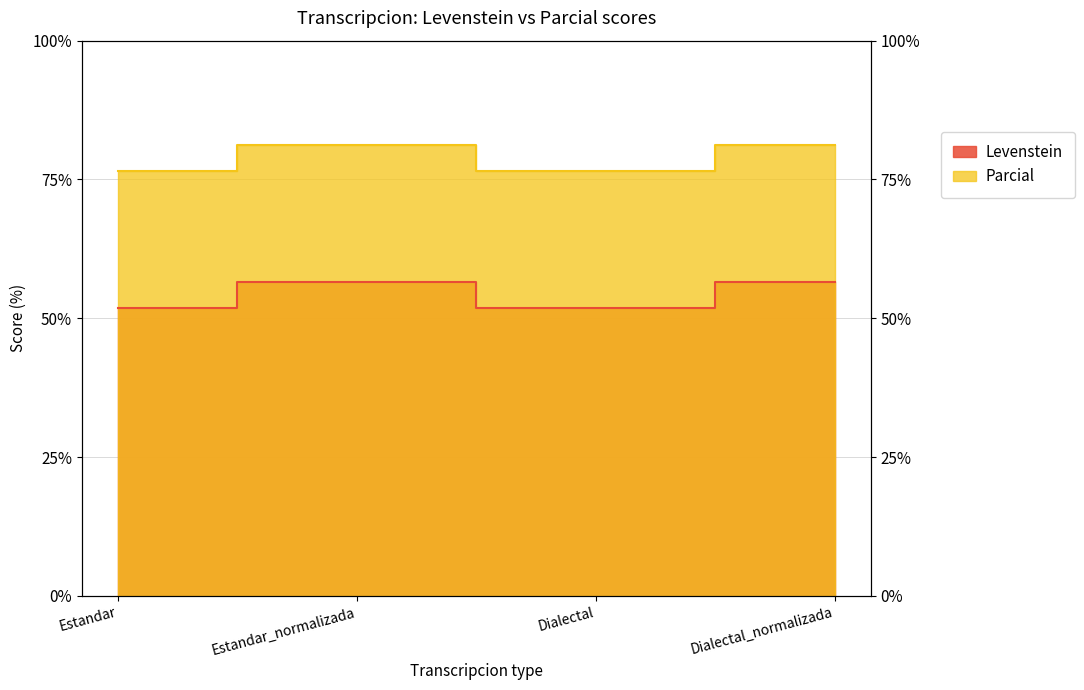

How many lines are shown in the chart?

2